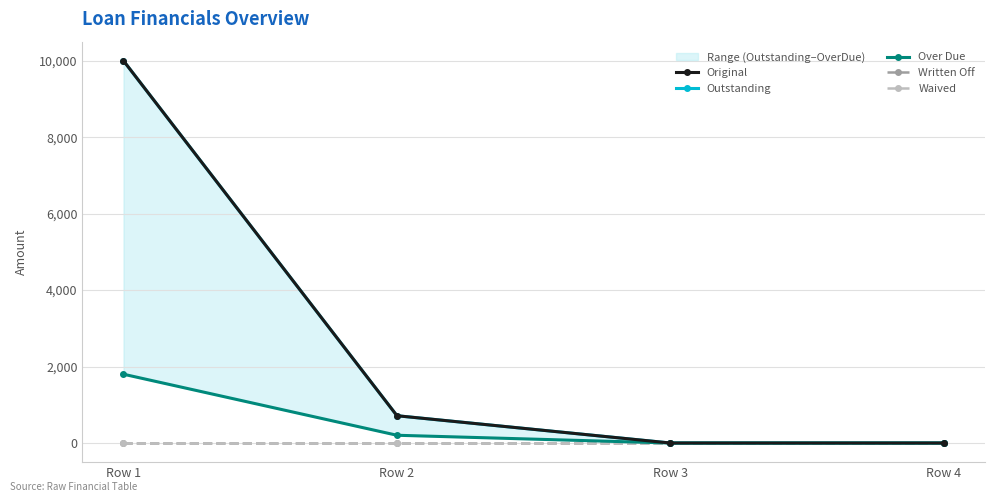

At which label does Original reach its peak?

Row 1